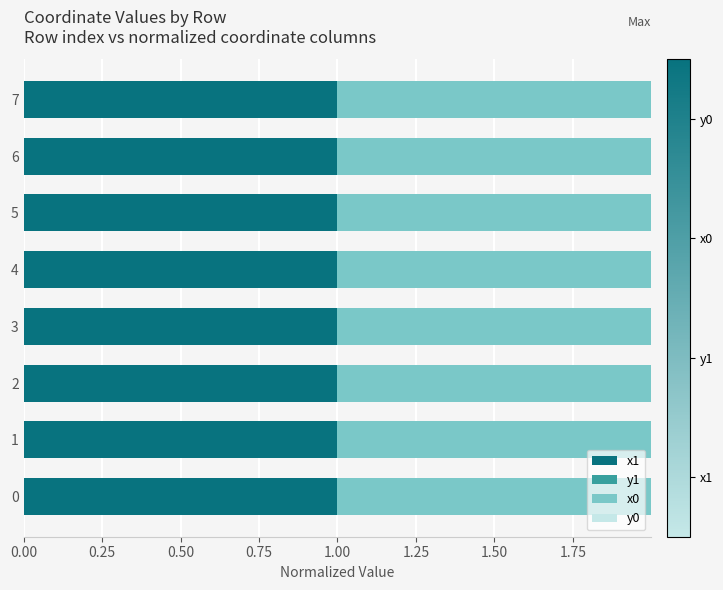

Is it true that x1 equals 0.6 at 6?

False